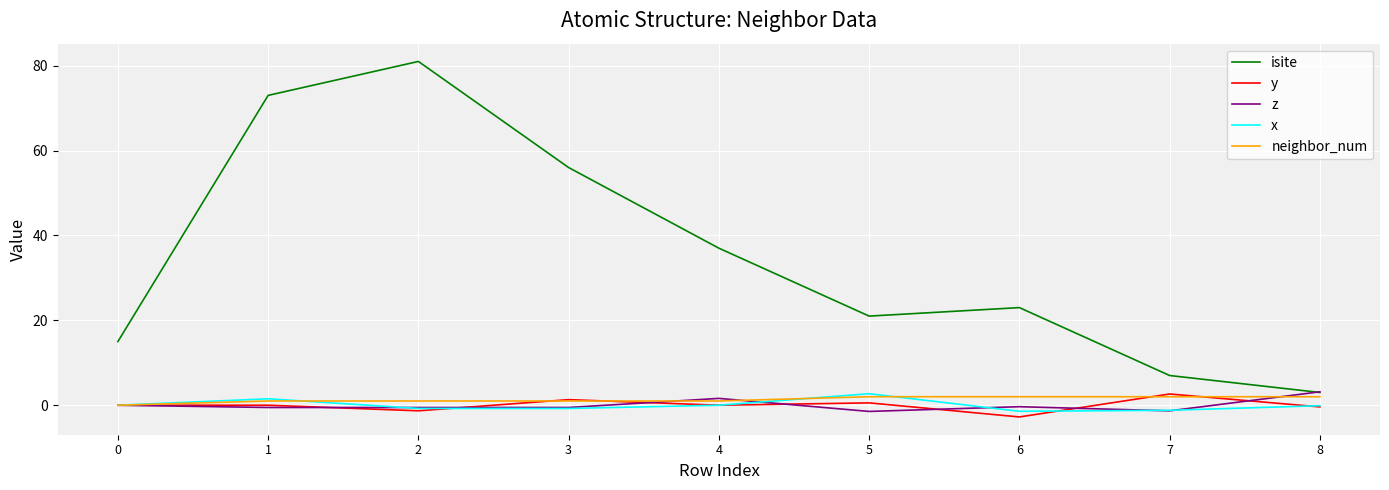

Is the value of y at 5 greater than the value of isite at 0?

No